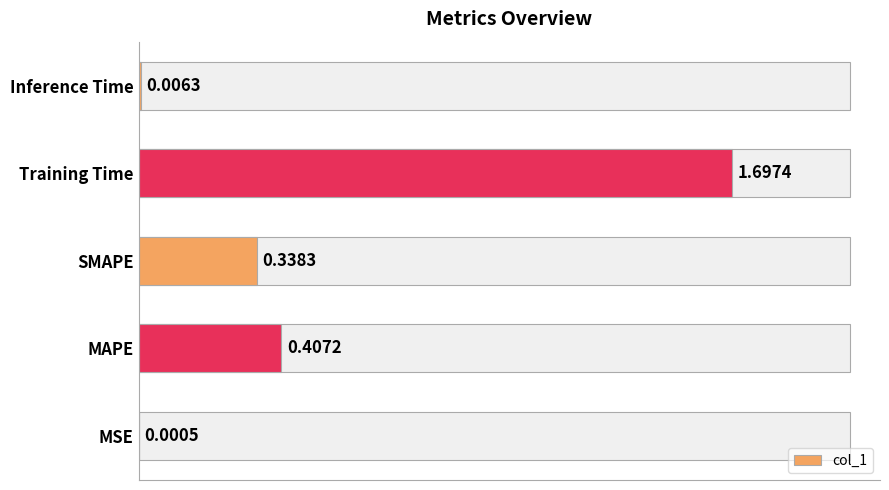

The chart shows a value of 0.4 at MAPE. True or false?

True